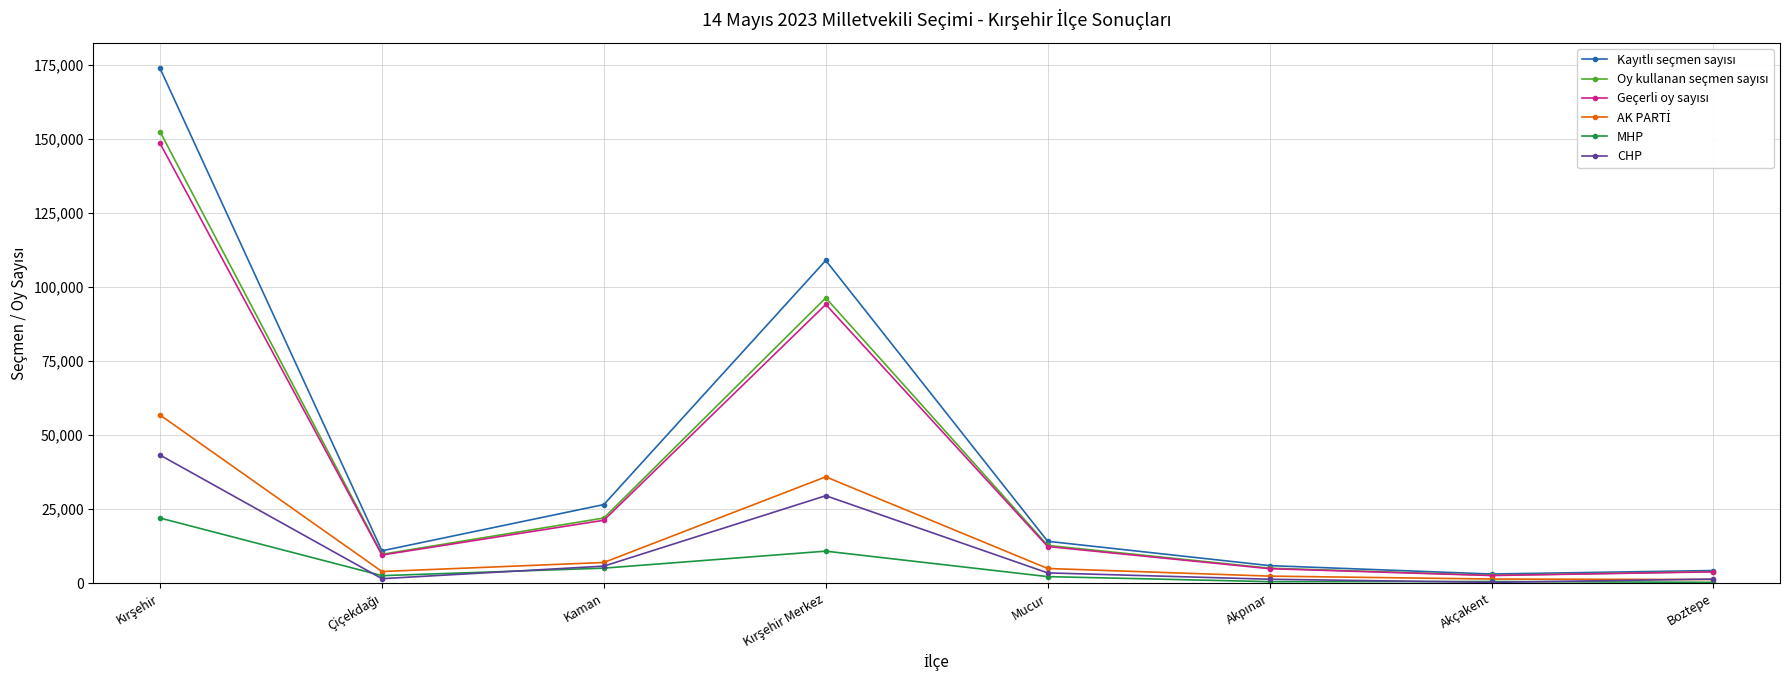

What is the greatest value displayed?

173939